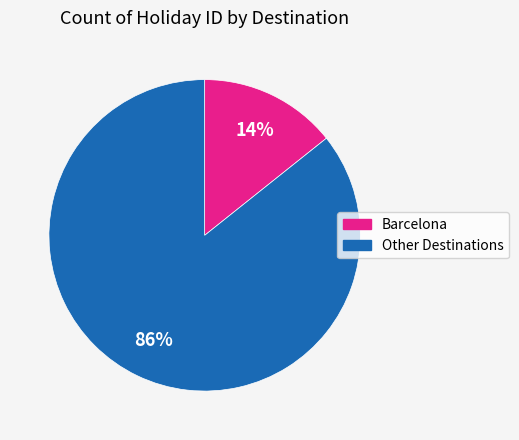

To the nearest percent, what is the average slice percentage?

50%